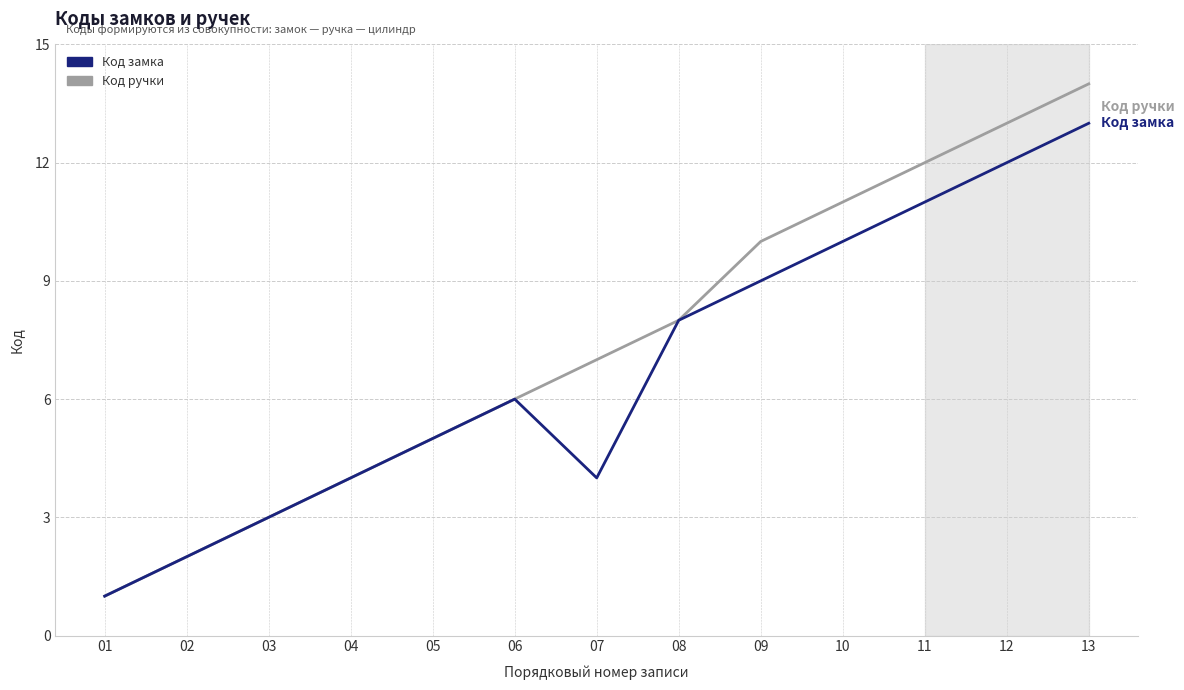

How many lines are shown in the chart?

2